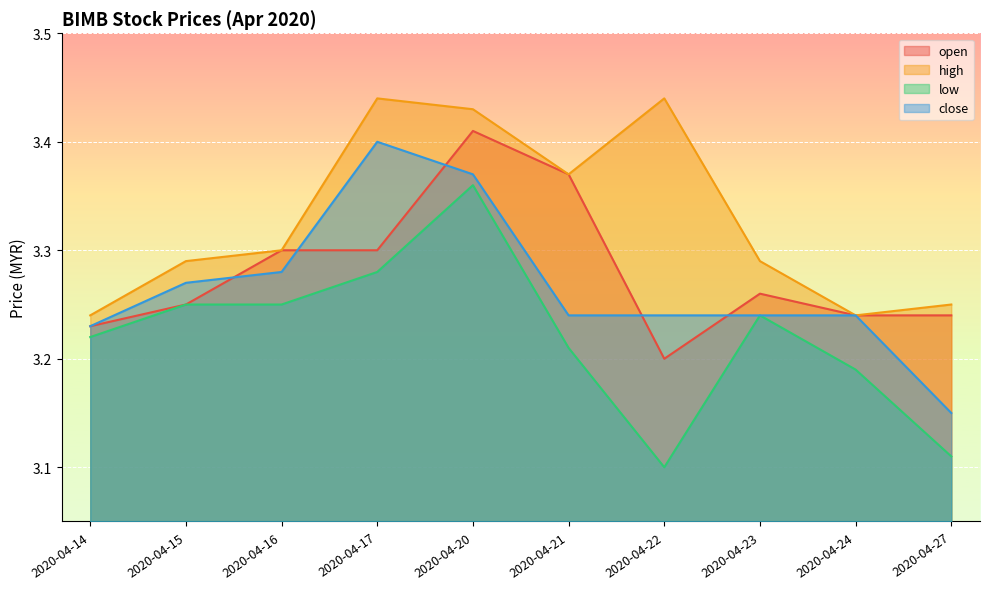

Where is the first local maximum for low?

2020-04-20